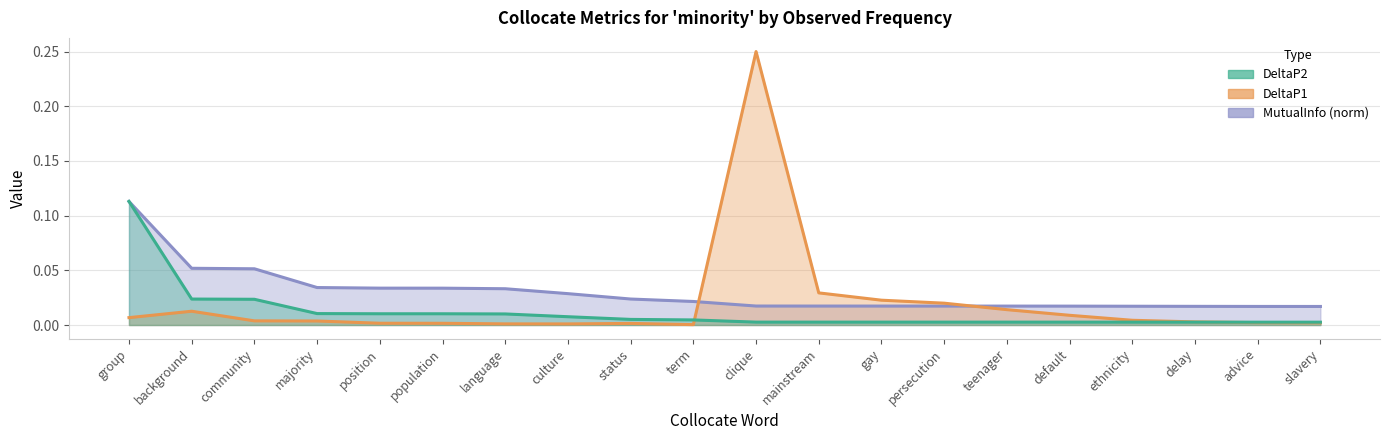

Reading left to right, list all the values displayed in this chart.

DeltaP2: 0.1	0.0	0.0	0.0	0.0	0.0	0.0	0.0	0.0	0.0	0.0	0.0	0.0	0.0	0.0	0.0	0.0	0.0	0.0	0.0
DeltaP1: 0.0	0.0	0.0	0.0	0.0	0.0	0.0	0.0	0.0	0.0	0.2	0.0	0.0	0.0	0.0	0.0	0.0	0.0	0.0	0.0
MutualInfo: 0.1	0.1	0.1	0.0	0.0	0.0	0.0	0.0	0.0	0.0	0.0	0.0	0.0	0.0	0.0	0.0	0.0	0.0	0.0	0.0